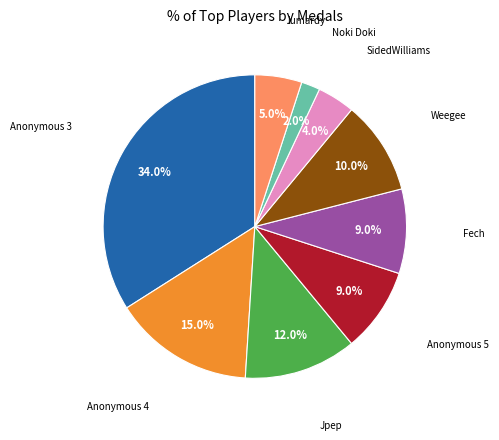

Does any single category account for the majority?

No